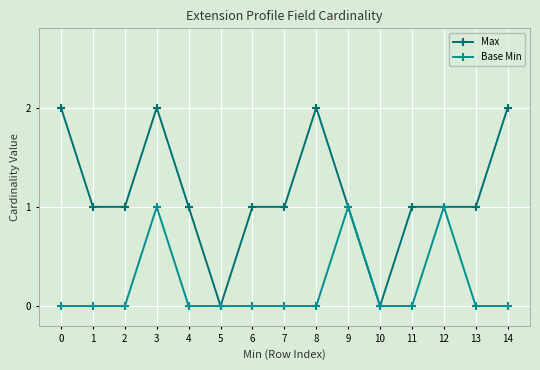

How many series are shown in this chart?

2